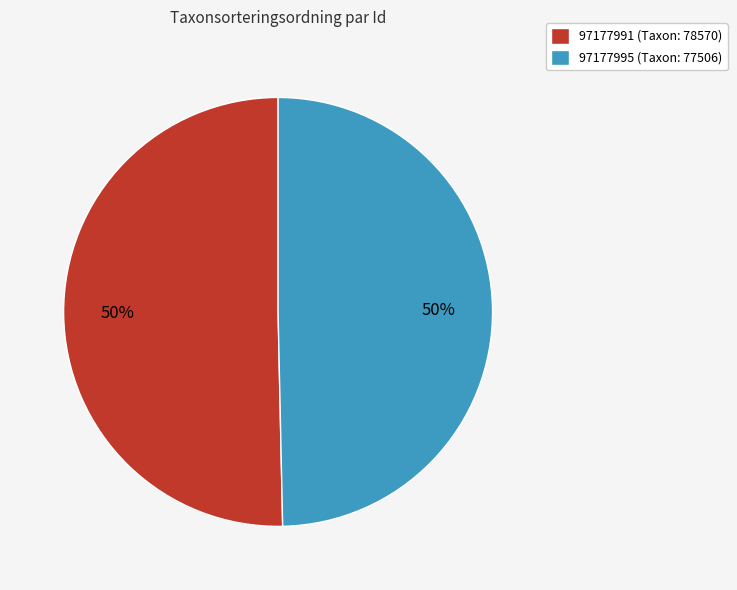

Do 97177995 (Taxon: 77506) and 97177991 (Taxon: 78570) together represent more than half of the pie?

Yes